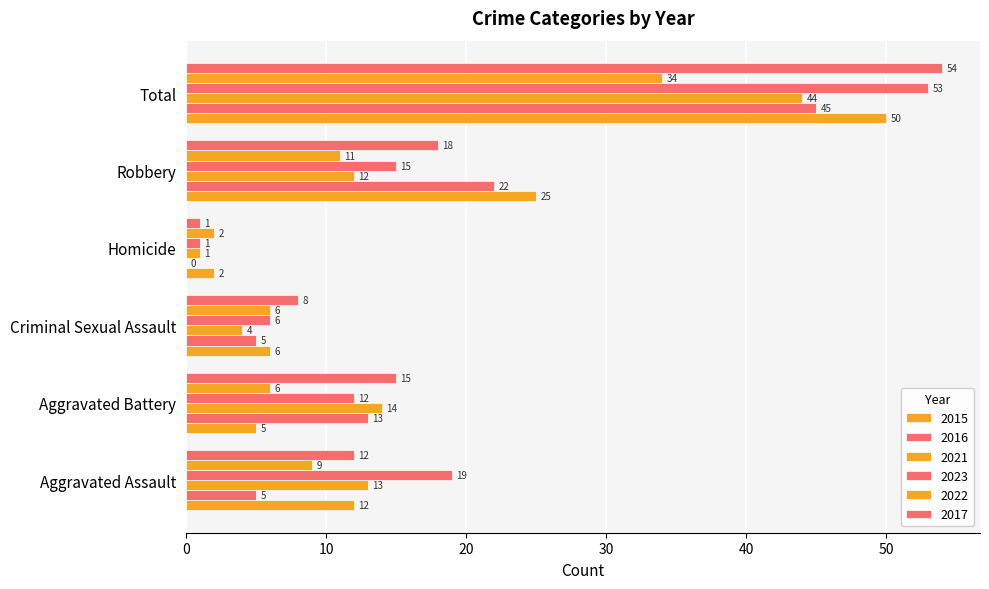

Which series changed the most between Aggravated Battery and Robbery?

2015